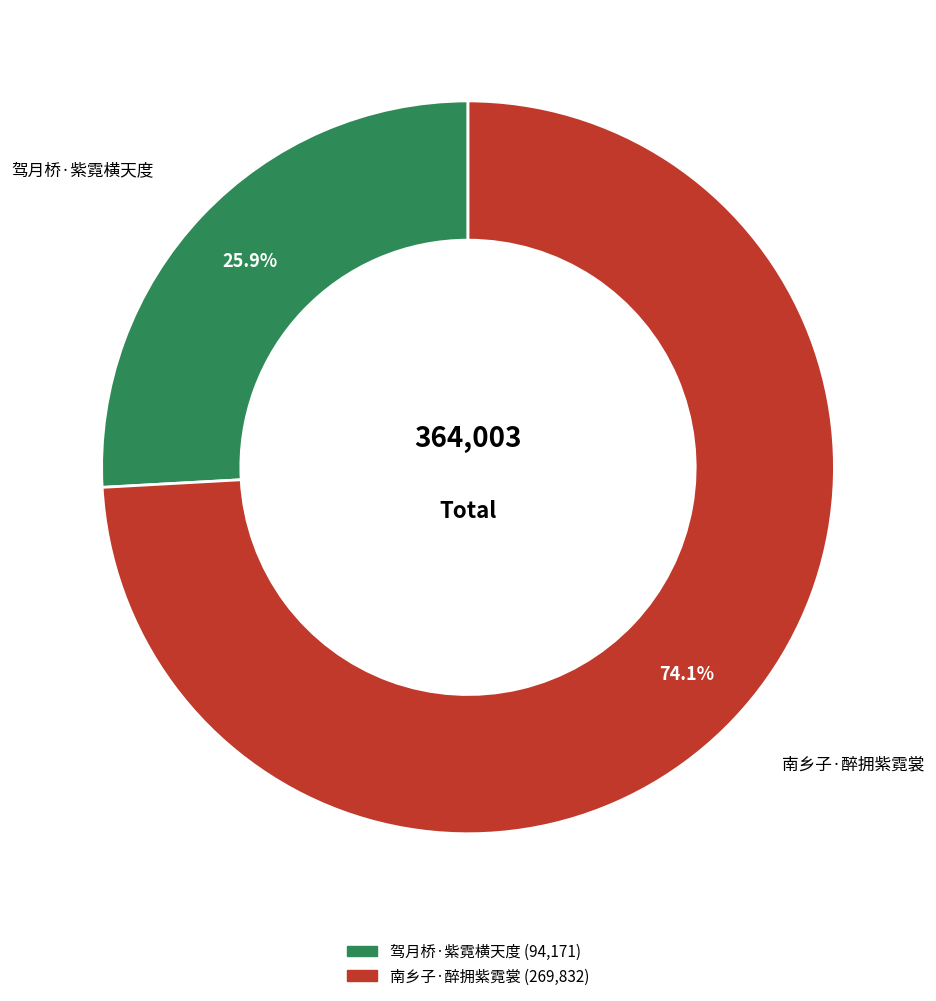

To the nearest percent, what is the difference between the 驾月桥·紫霓横天度 and 南乡子·醉拥紫霓裳 slice percentages?

48%